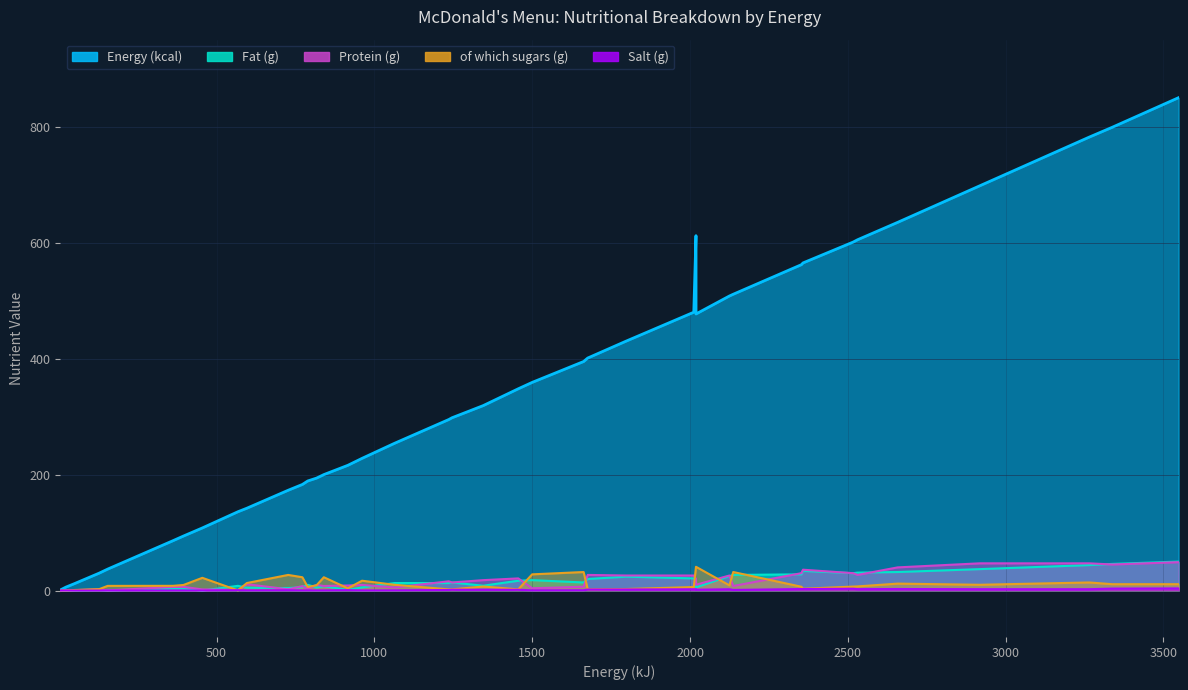

How many data points does each series have?

40